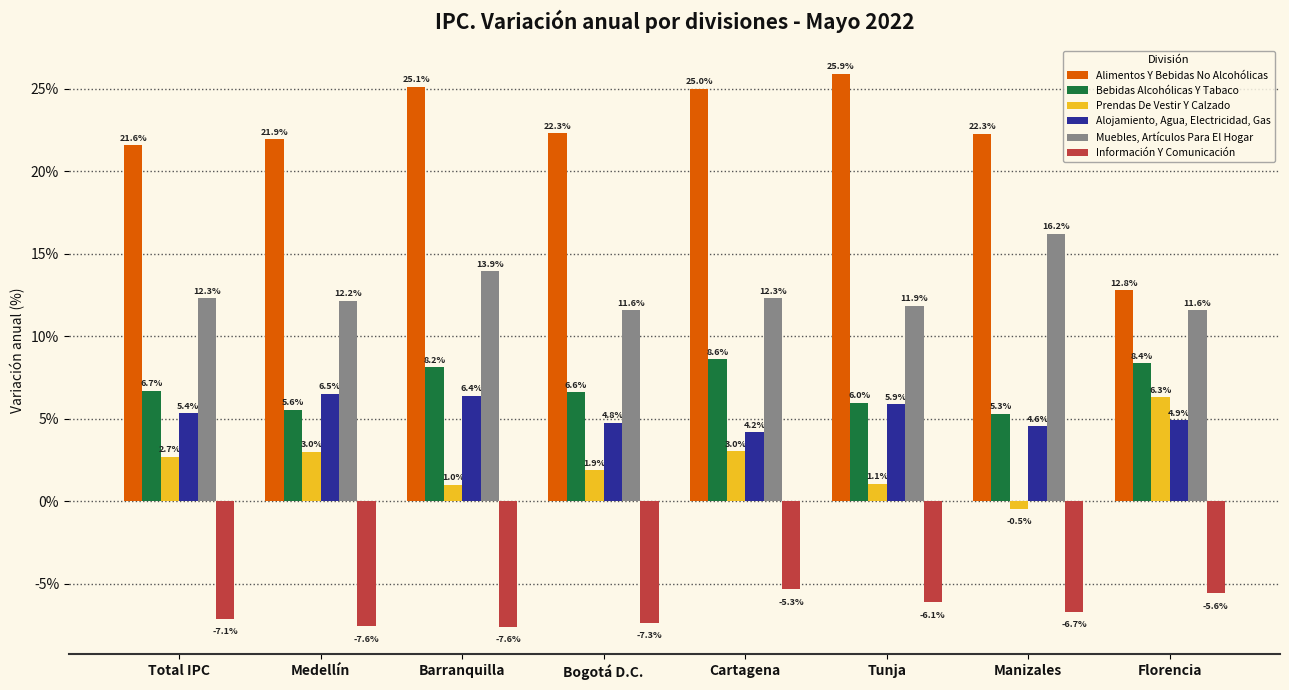

What is the sum of the Alimentos Y Bebidas No Alcohólicas values at Florencia and Cartagena?

37.8